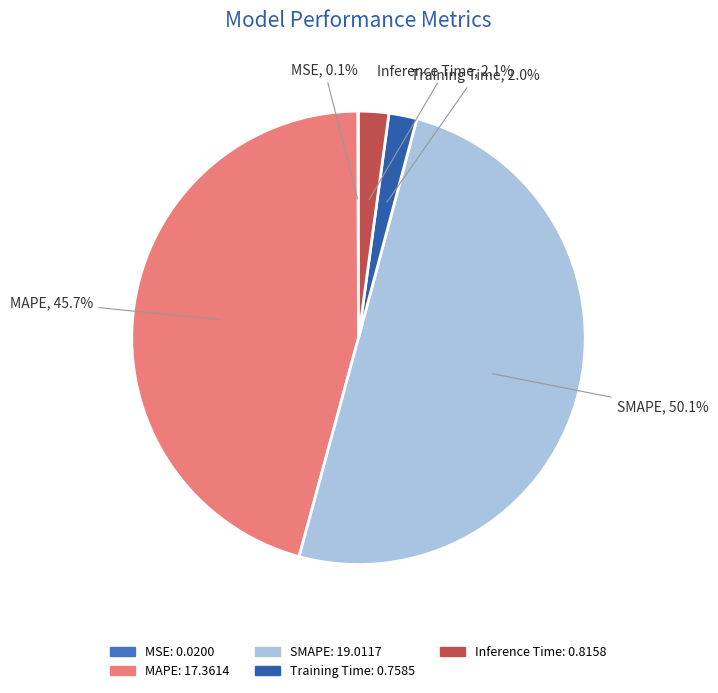

Between MAPE and Inference Time, which is larger?

MAPE